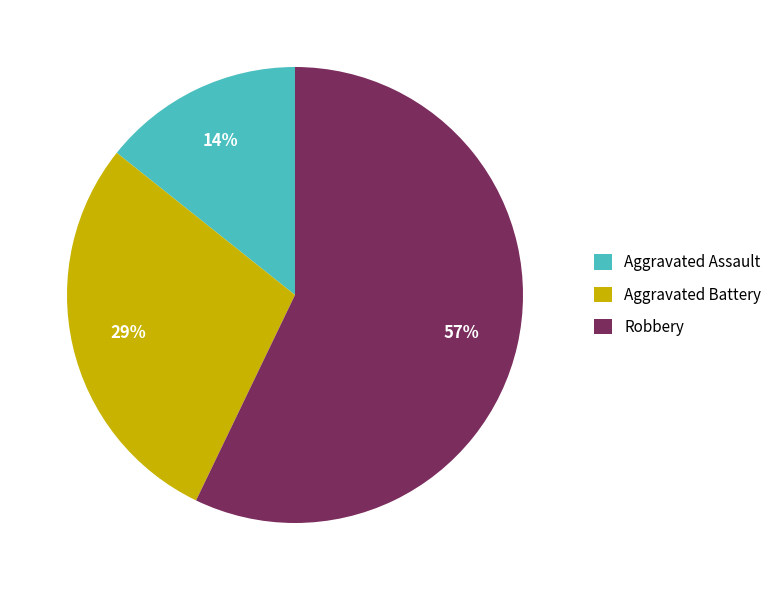

The Aggravated Battery slice represents 41% of the pie. True or false?

False